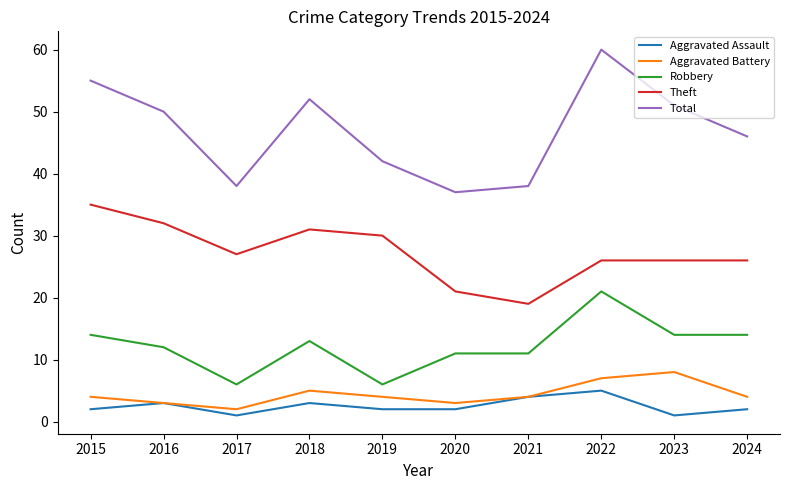

Count the Aggravated Battery values in the range 3 to 5.

7